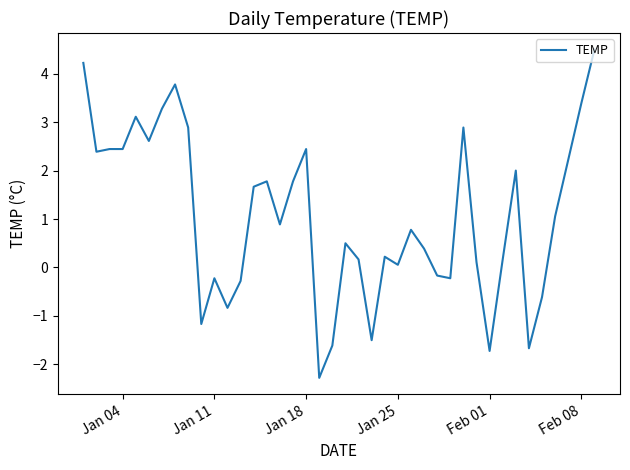

What is the difference between the maximum and minimum values?

6.8